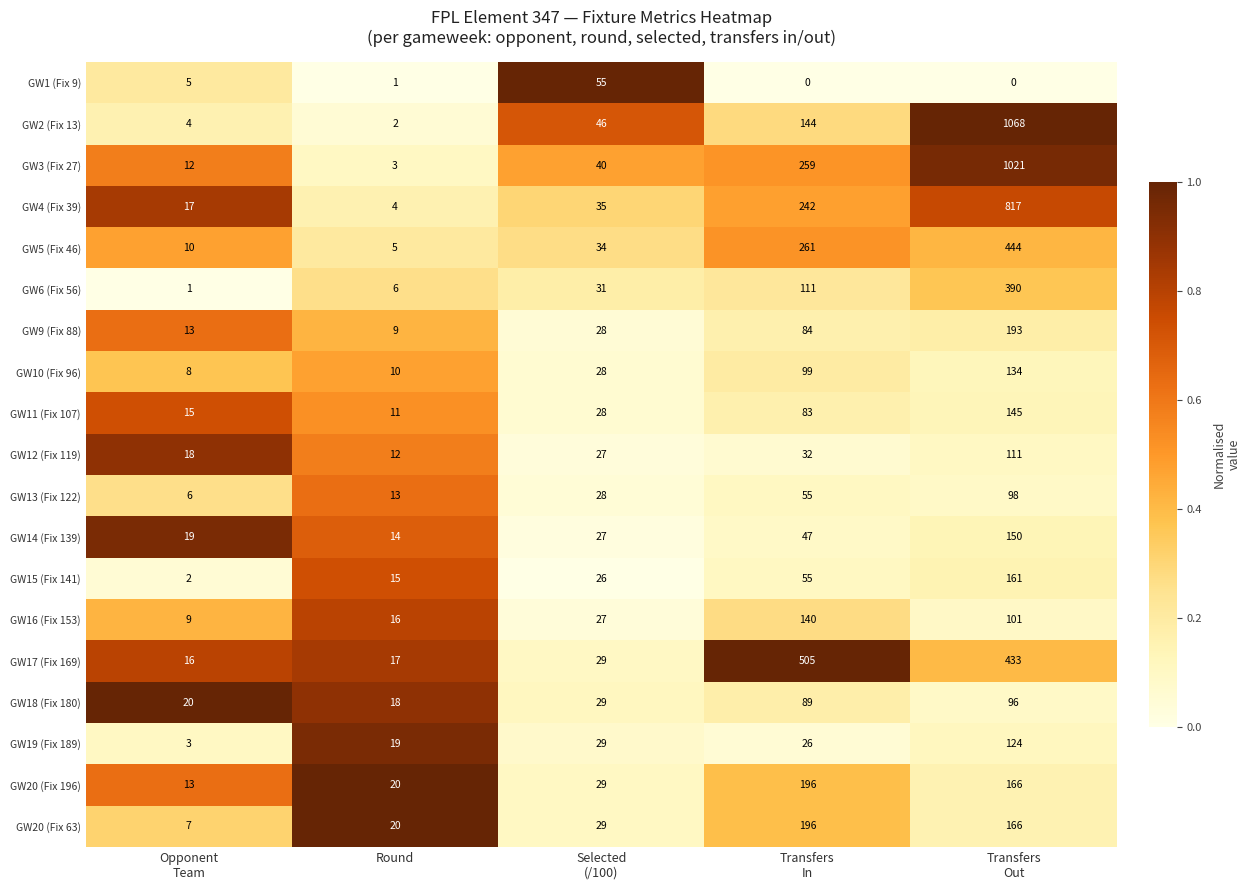

What is the spread (max minus min) of values at Round?

19